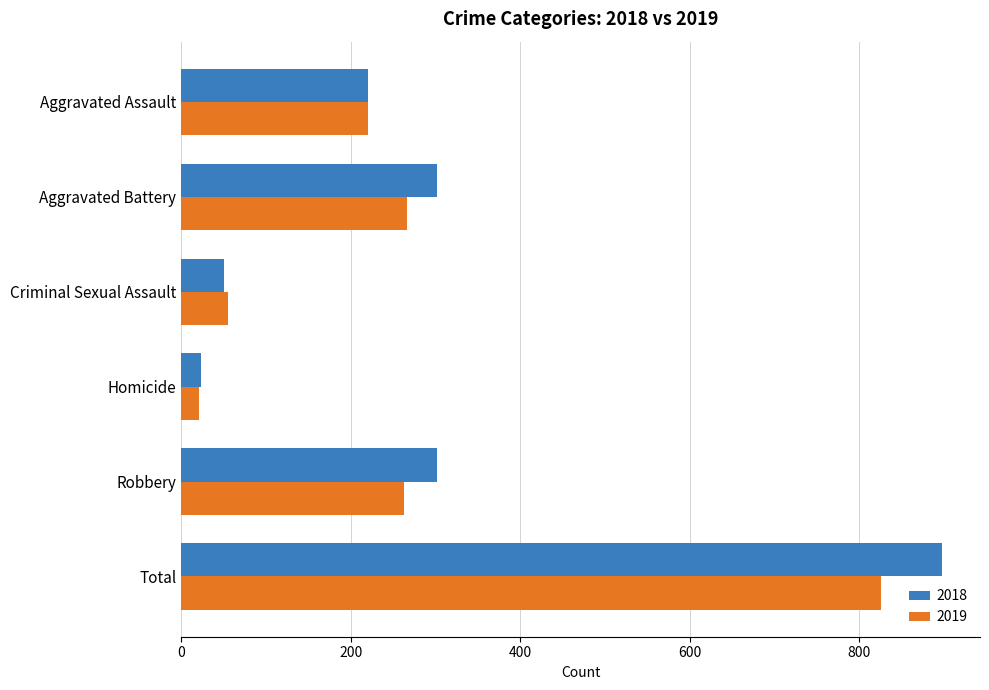

Count the number of categories in the chart.

6